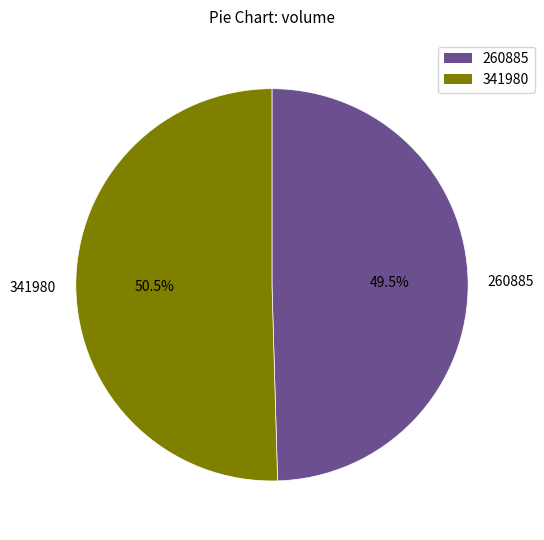

Do 341980 and 260885 together represent more than half of the pie?

Yes